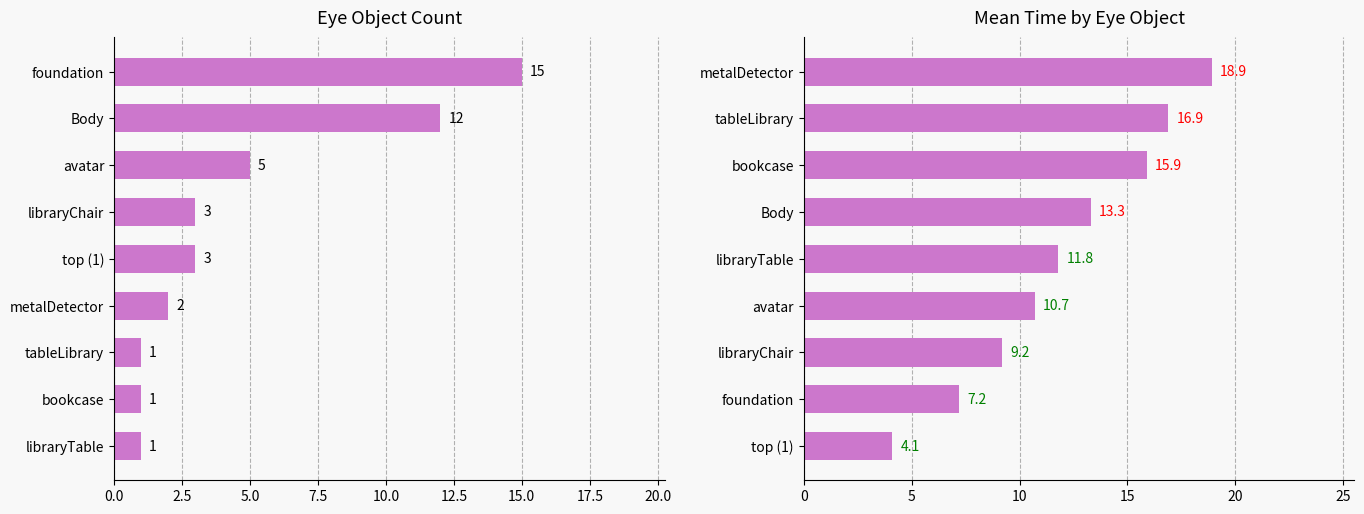

List the series in order of their overall mean, lowest first.

count, mean_t